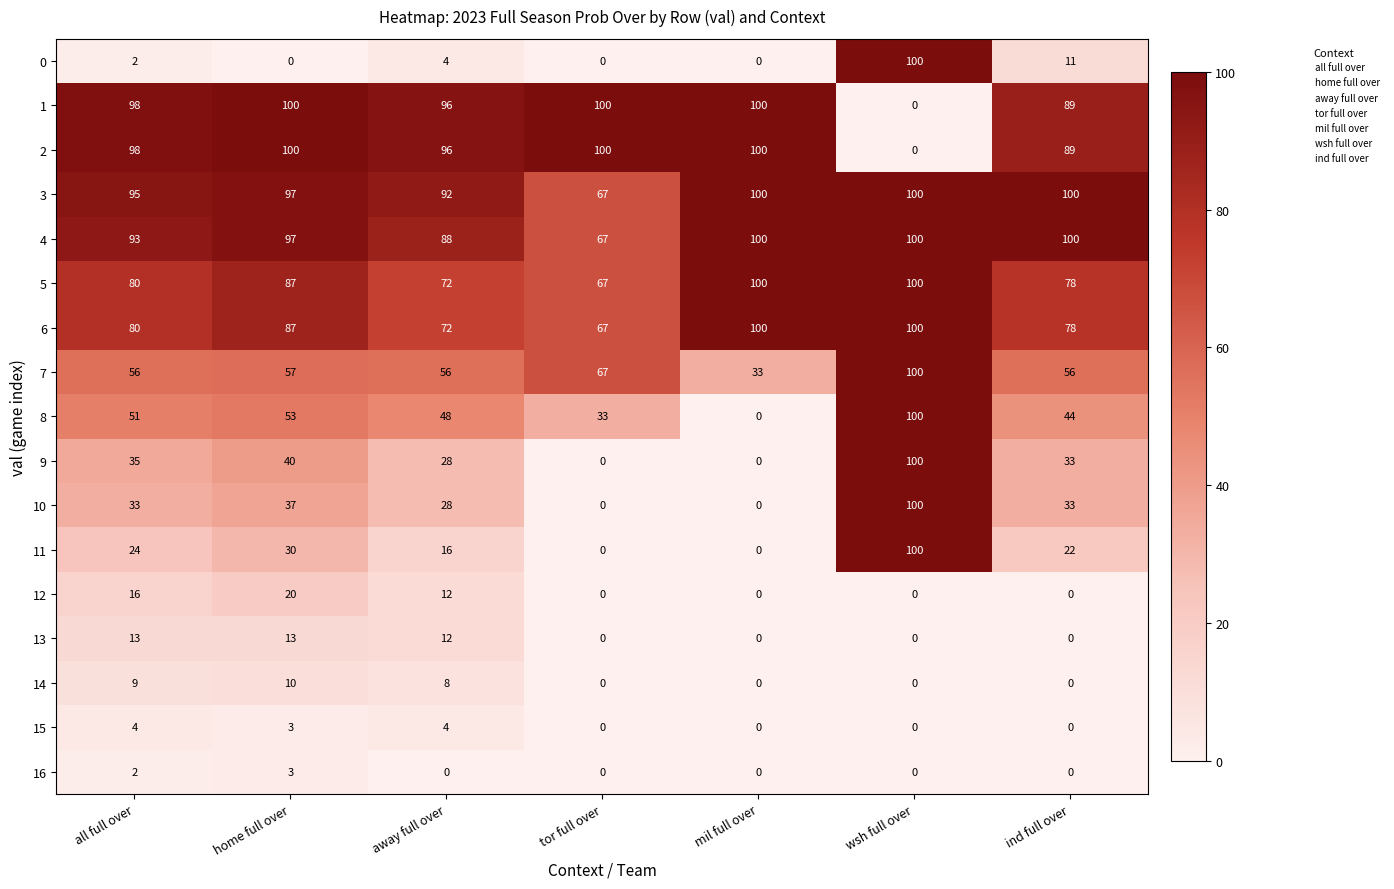

At which category is the sum across all series the highest?

wsh full over